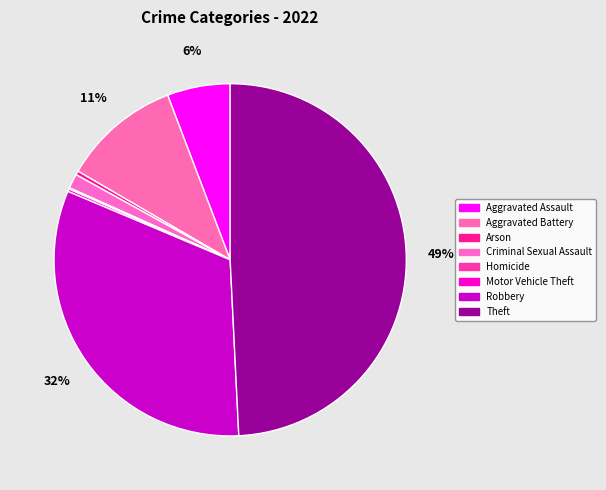

Is it true that Aggravated Battery is 11% of the pie?

True